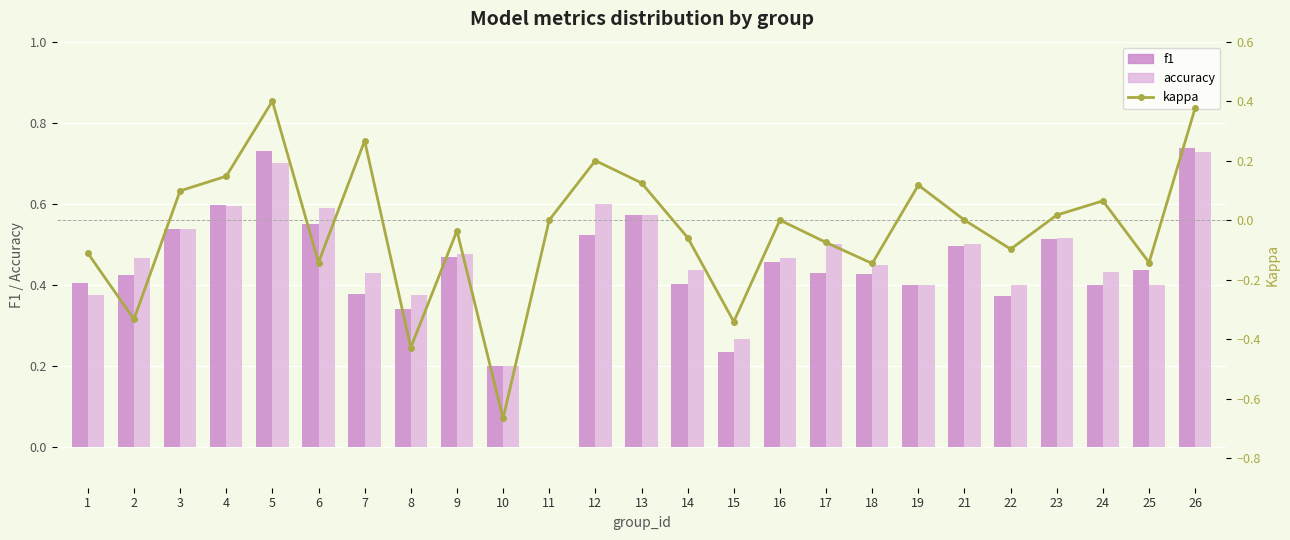

At which label is f1 closest to 0?

11